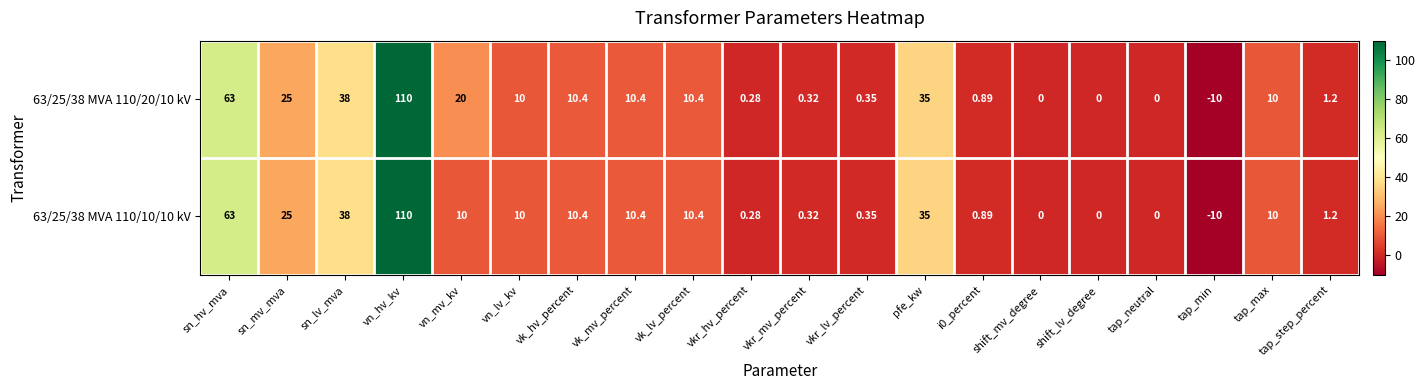

How many values in 63/25/38 MVA 110/10/10 kV are below zero?

1